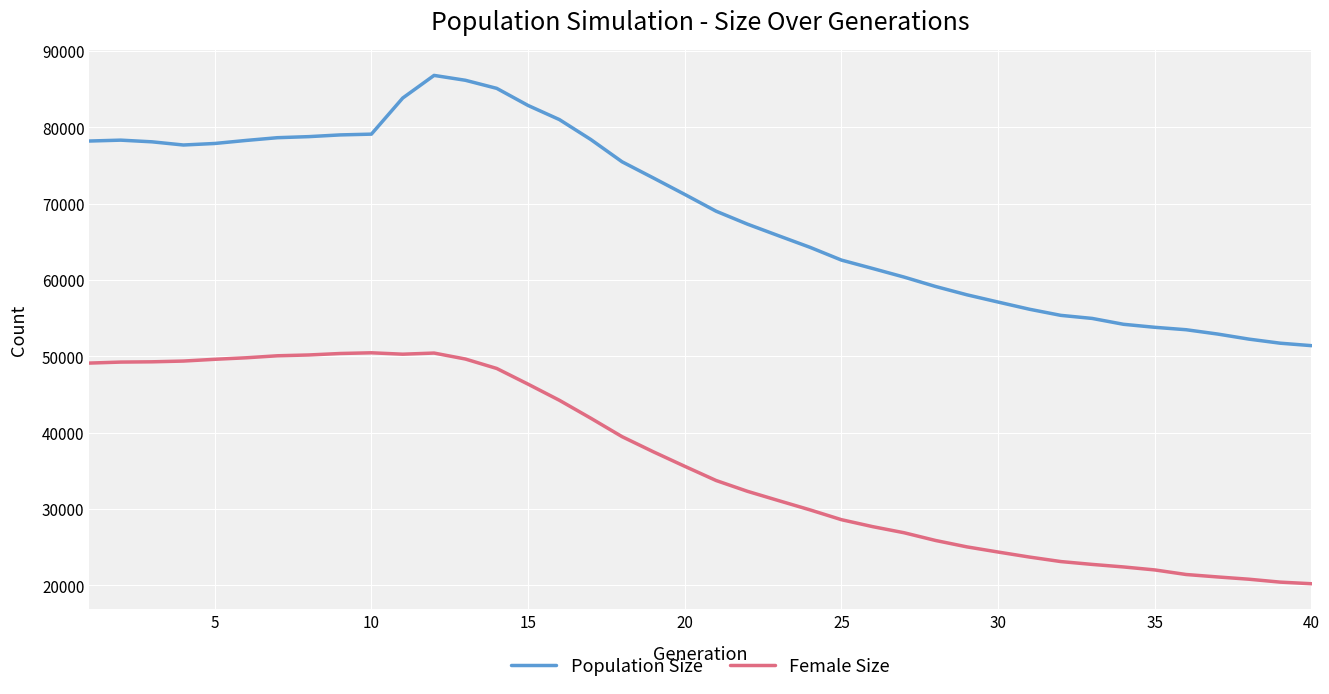

What is the smallest value displayed?

20199